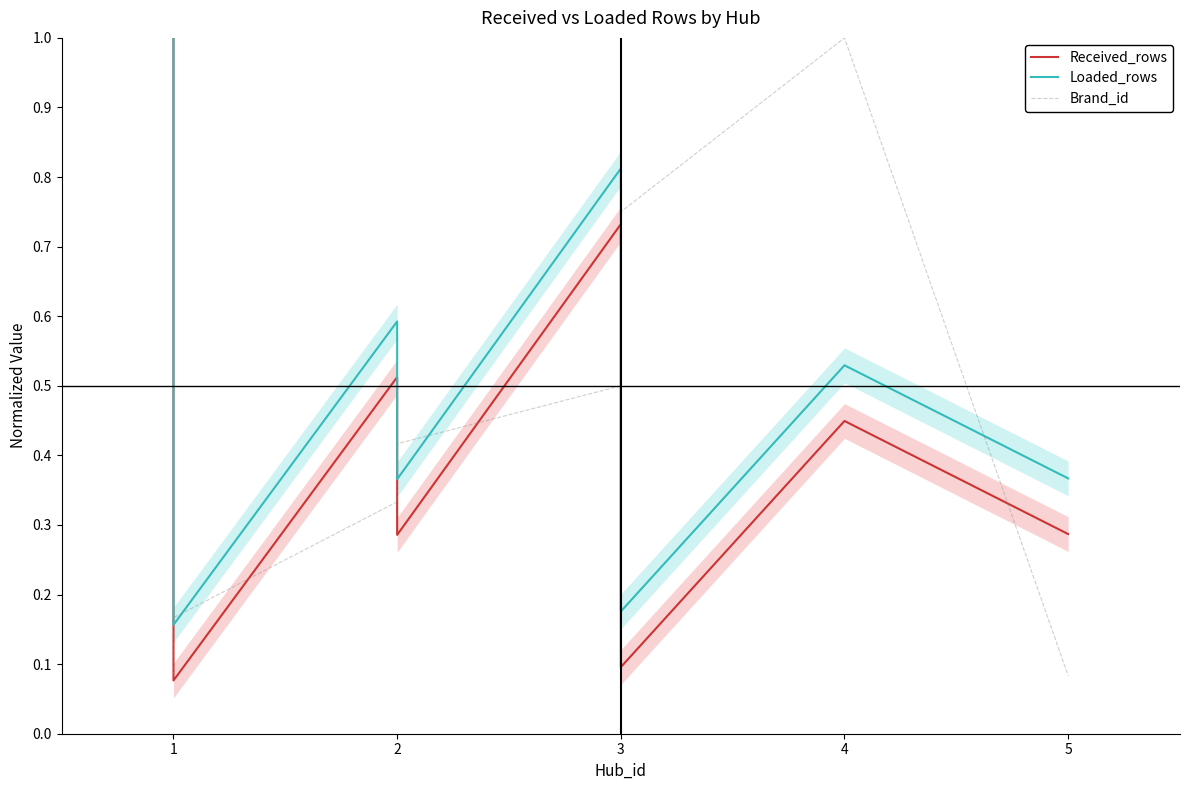

Which has a higher value, 3 or 3?

3